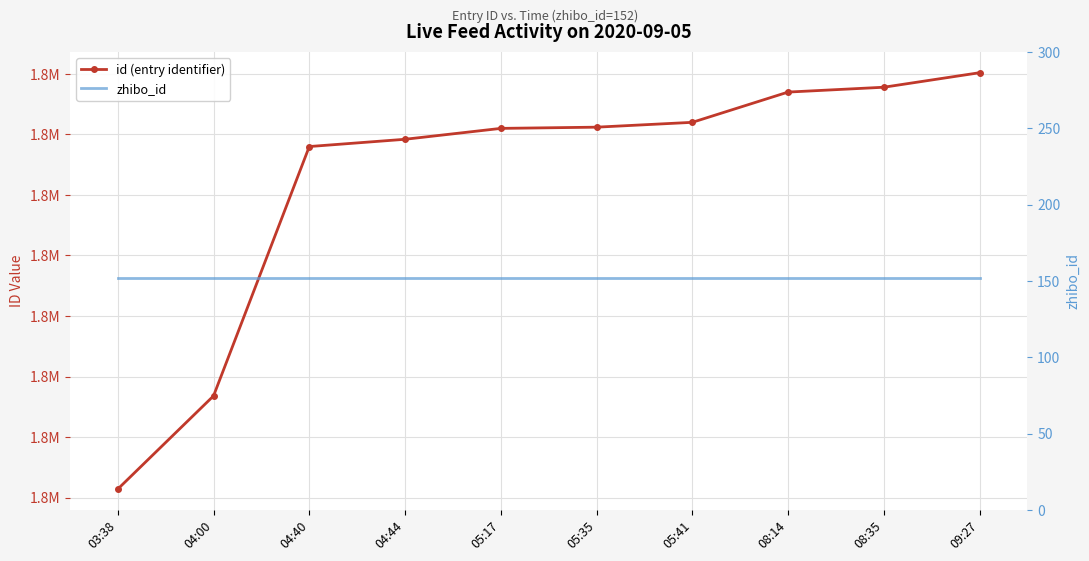

What is the sum of the zhibo_id values at 03:38 and 05:17?

304